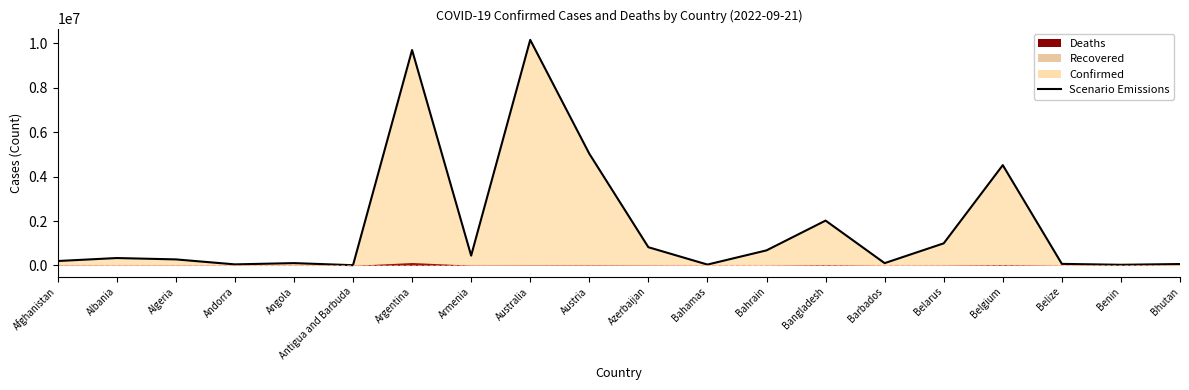

Rank the categories by value from highest to lowest.

Australia, Argentina, Austria, Belgium, Bangladesh, Belarus, Azerbaijan, Bahrain, Armenia, Albania, Algeria, Afghanistan, Angola, Barbados, Belize, Bhutan, Andorra, Bahamas, Benin, Antigua and Barbuda